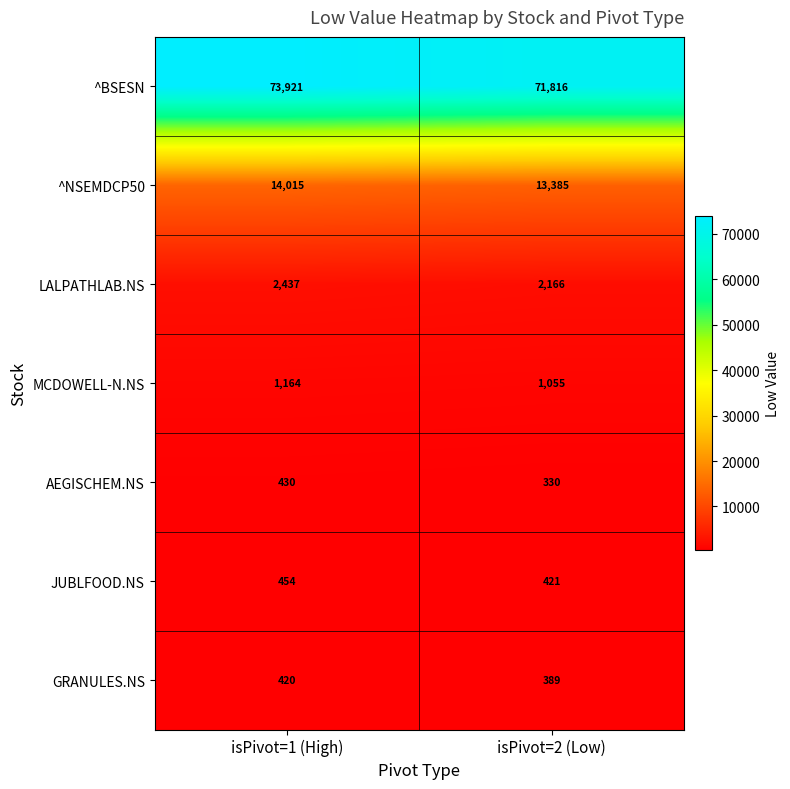

How many data points does each series have?

2